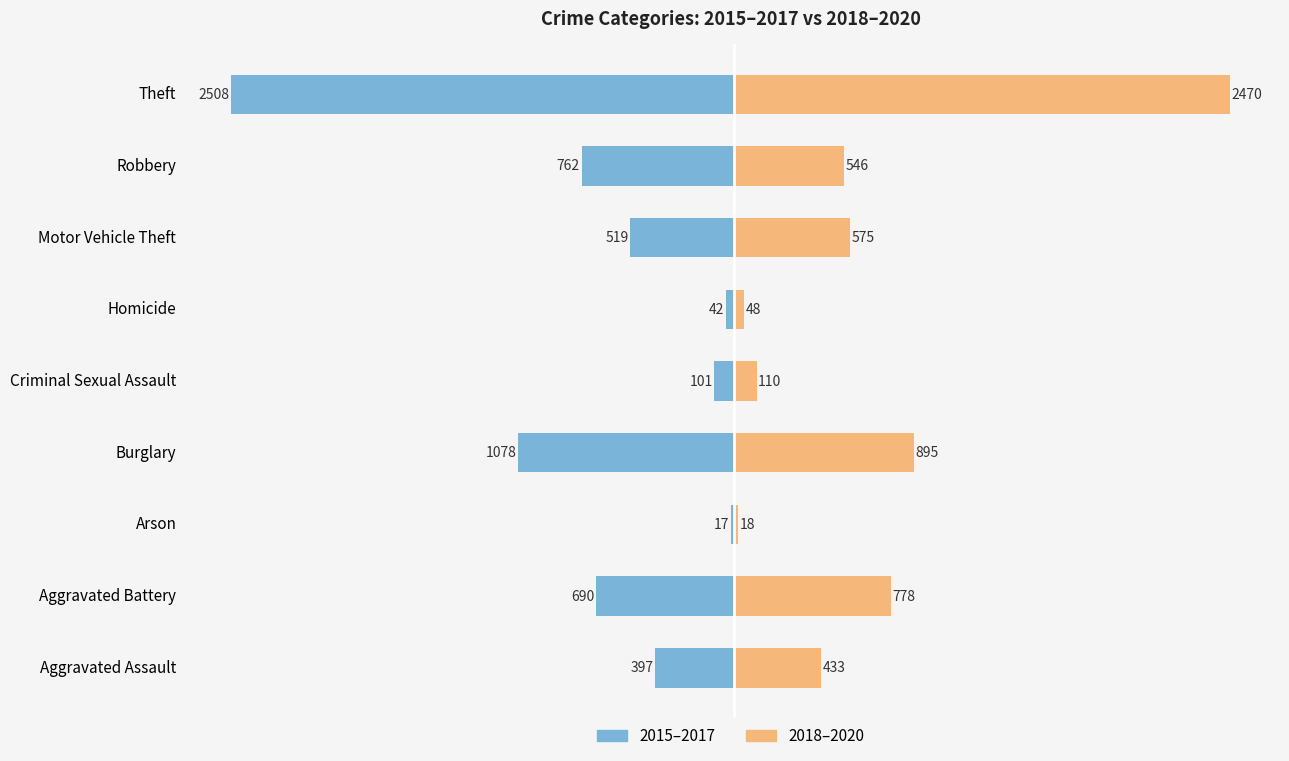

What is the difference between the maximum and minimum values in the 2018–2020 series?

2452